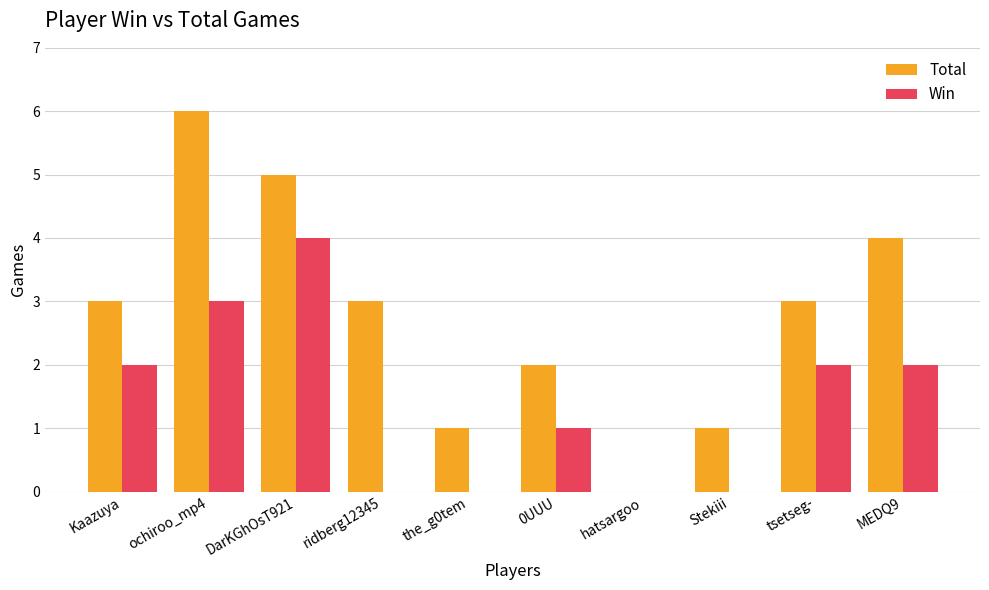

Reading left to right, transcribe all the data shown in this chart.

Total: 3	6	5	3	1	2	0	1	3	4
Win: 2	3	4	0	0	1	0	0	2	2